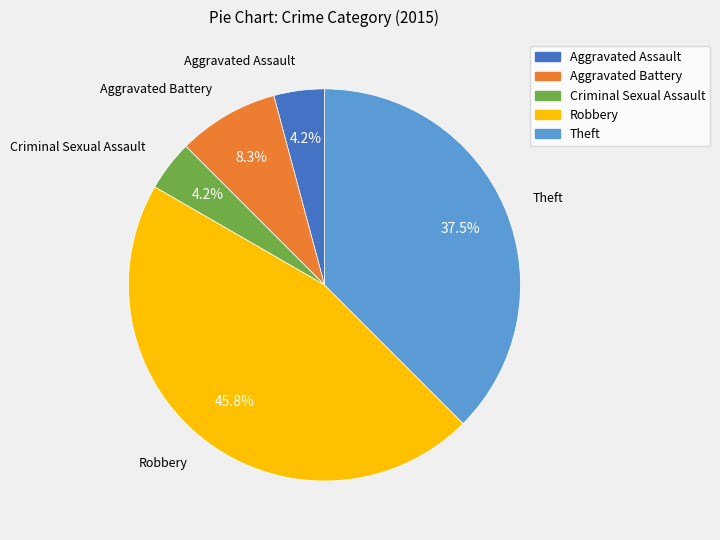

Count the number of slices in the pie.

5